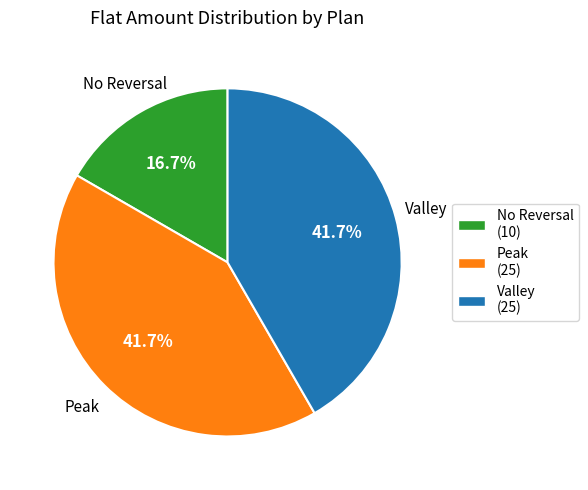

What is the total percentage of No Reversal (10) and Peak (25)?

58.3%